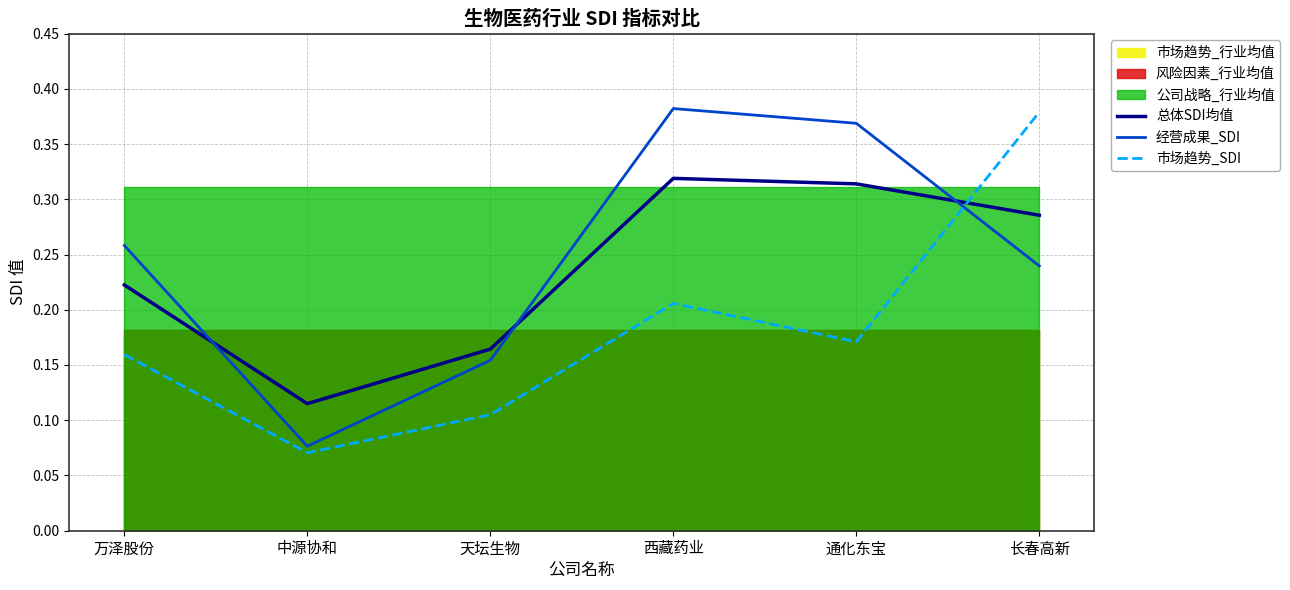

What position from the left is 通化东宝?

5